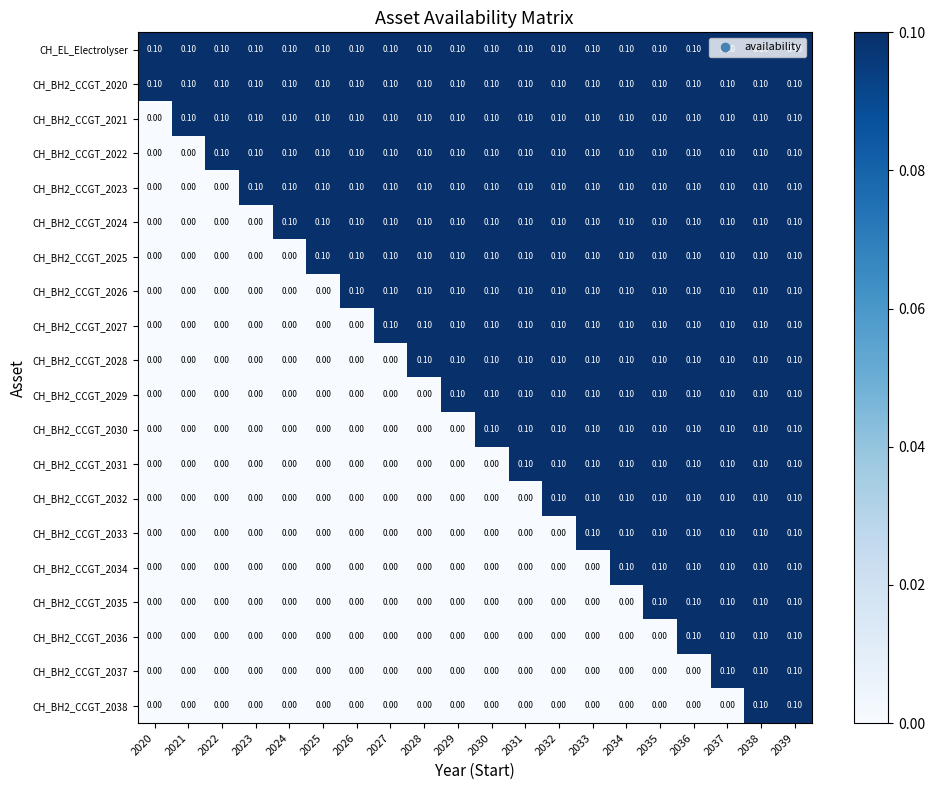

What is the sum of all CH_BH2_CCGT_2034 values?

0.6